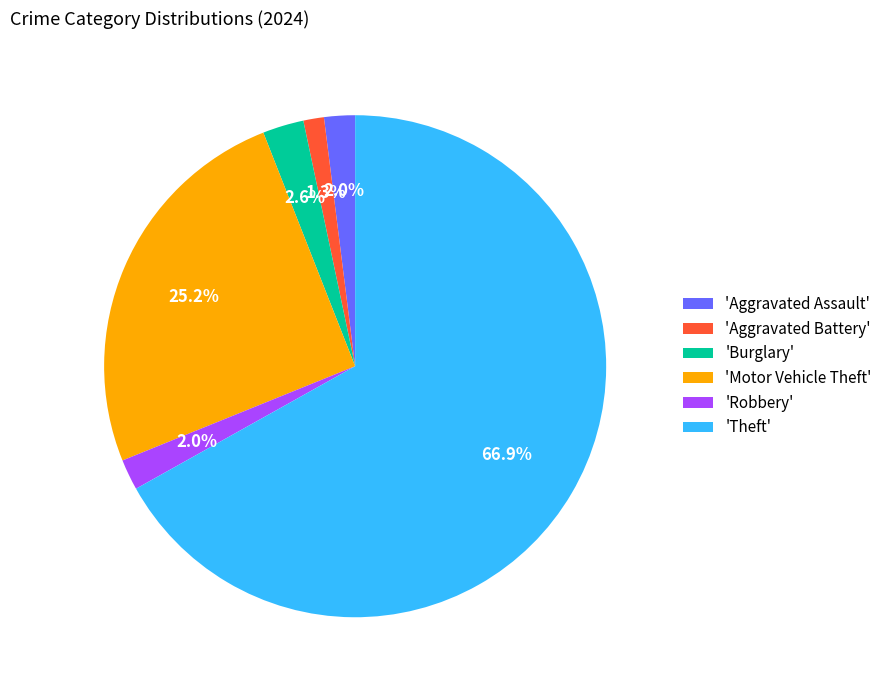

What is the ratio of the value at 'Robbery' to the value at 'Aggravated Battery'?

1.5